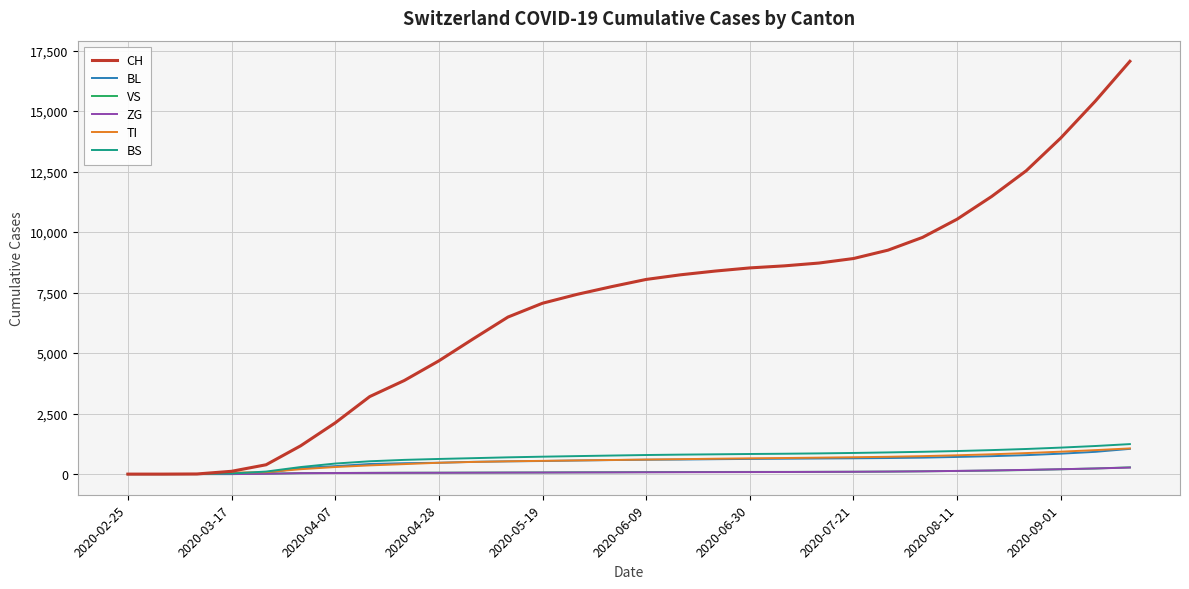

Which series has the largest total across all categories?

CH